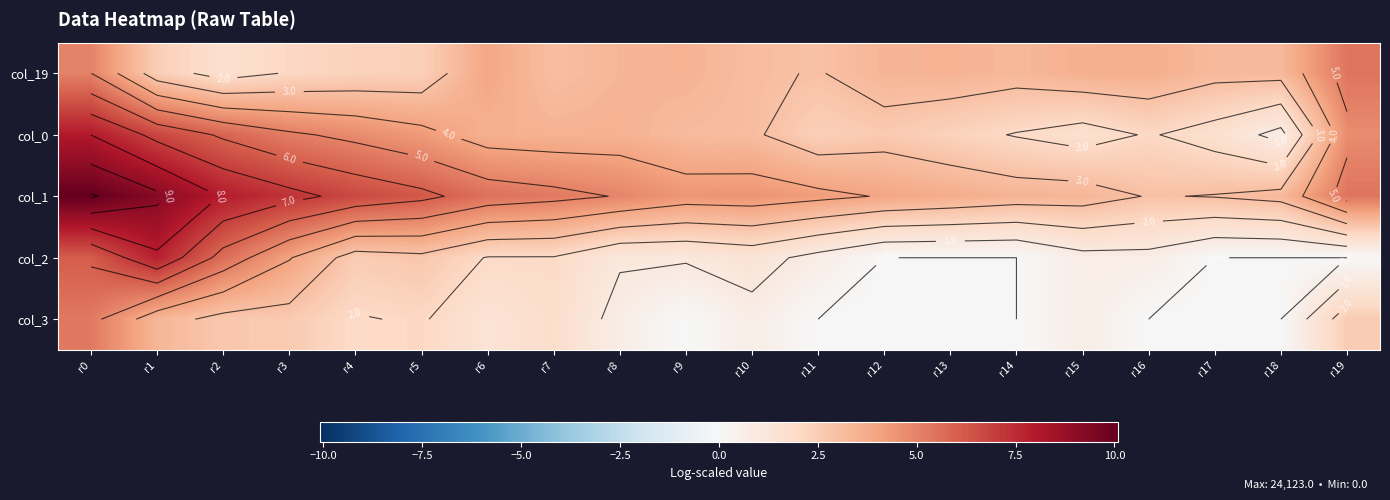

What is the difference between the second highest and second lowest values in the col_0 series?

5.1